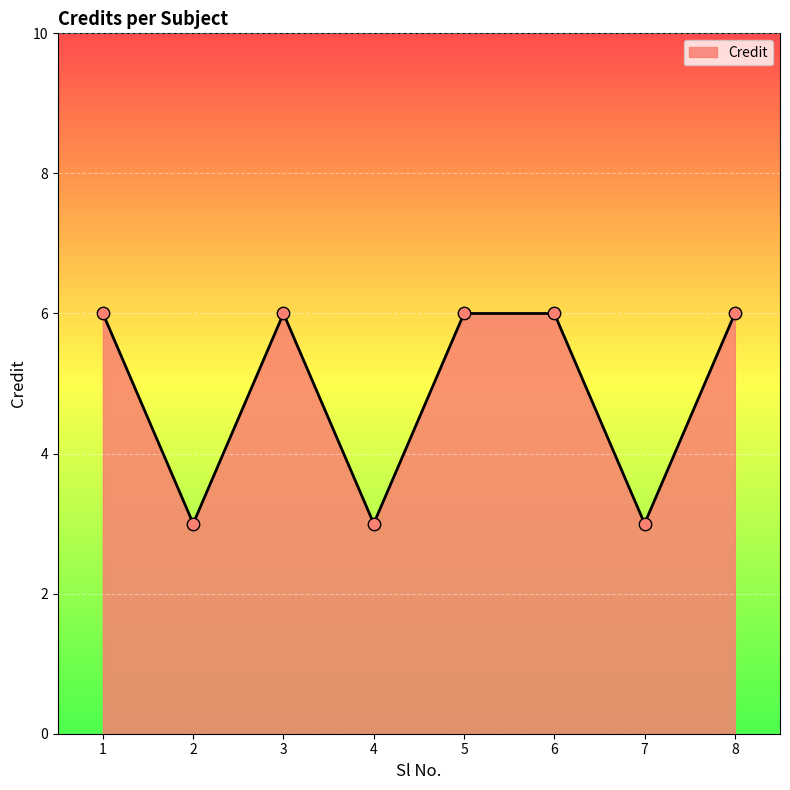

What is the change in value from 2 to 5?

+3